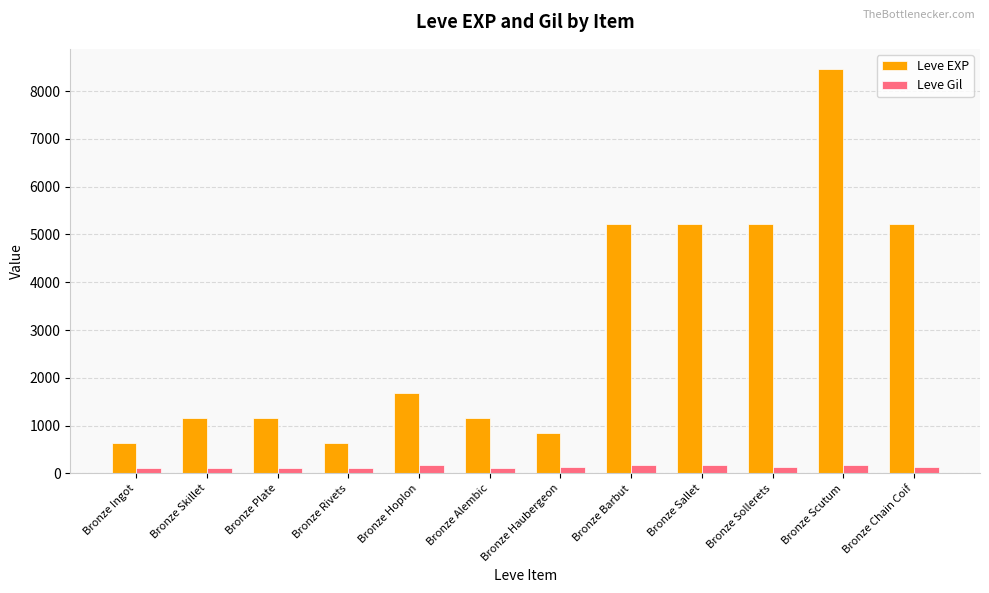

What is the label of the 3rd bar from the left?

Bronze Plate